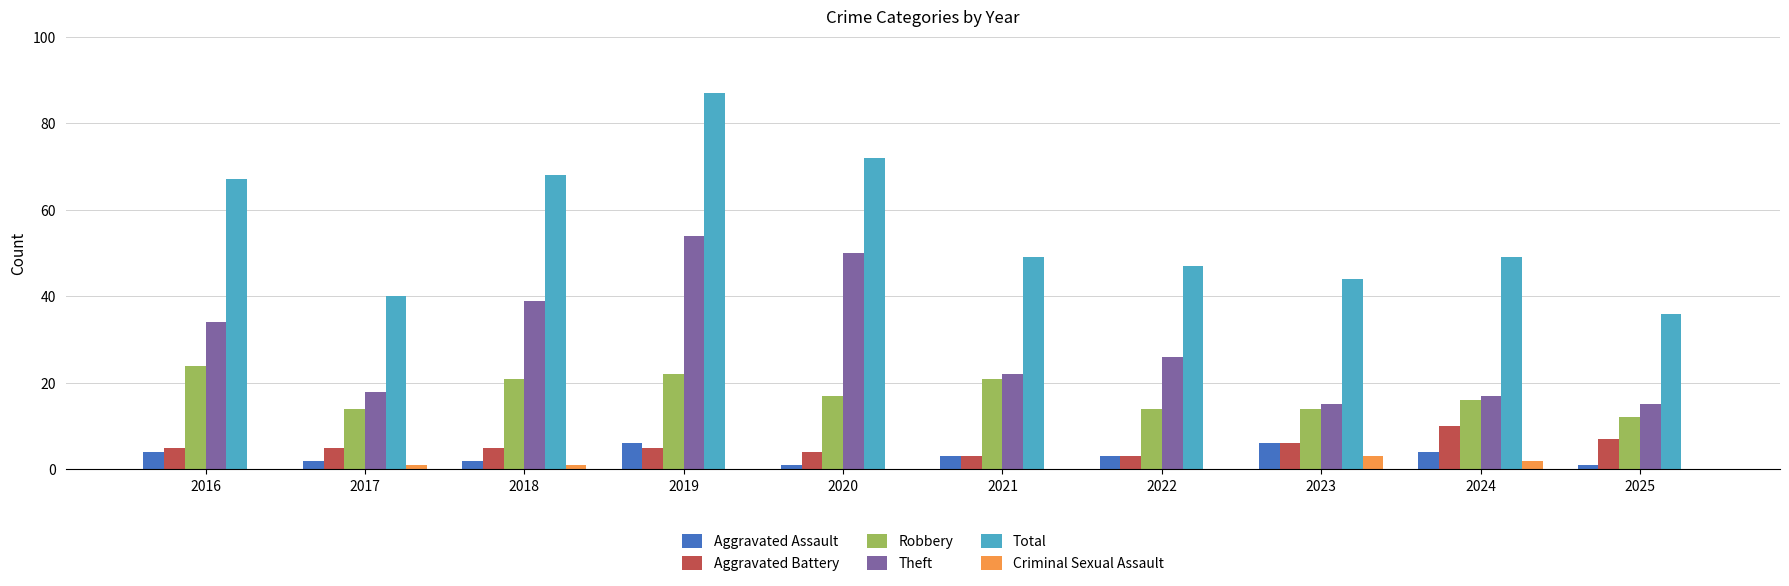

Reading right to left, transcribe all the data shown in this chart.

Aggravated Assault: 2025=1	2024=4	2023=6	2022=3	2021=3	2020=1	2019=6	2018=2	2017=2	2016=4
Aggravated Battery: 2025=7	2024=10	2023=6	2022=3	2021=3	2020=4	2019=5	2018=5	2017=5	2016=5
Robbery: 2025=12	2024=16	2023=14	2022=14	2021=21	2020=17	2019=22	2018=21	2017=14	2016=24
Theft: 2025=15	2024=17	2023=15	2022=26	2021=22	2020=50	2019=54	2018=39	2017=18	2016=34
Total: 2025=36	2024=49	2023=44	2022=47	2021=49	2020=72	2019=87	2018=68	2017=40	2016=67
Criminal Sexual Assault: 2025=0	2024=2	2023=3	2022=0	2021=0	2020=0	2019=0	2018=1	2017=1	2016=0